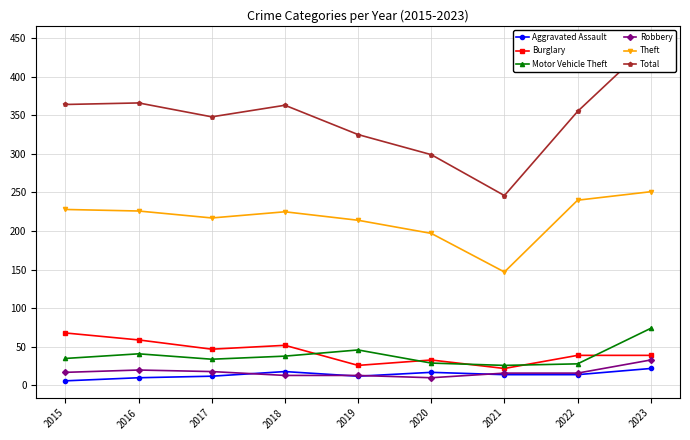

How many lines are shown in the chart?

6